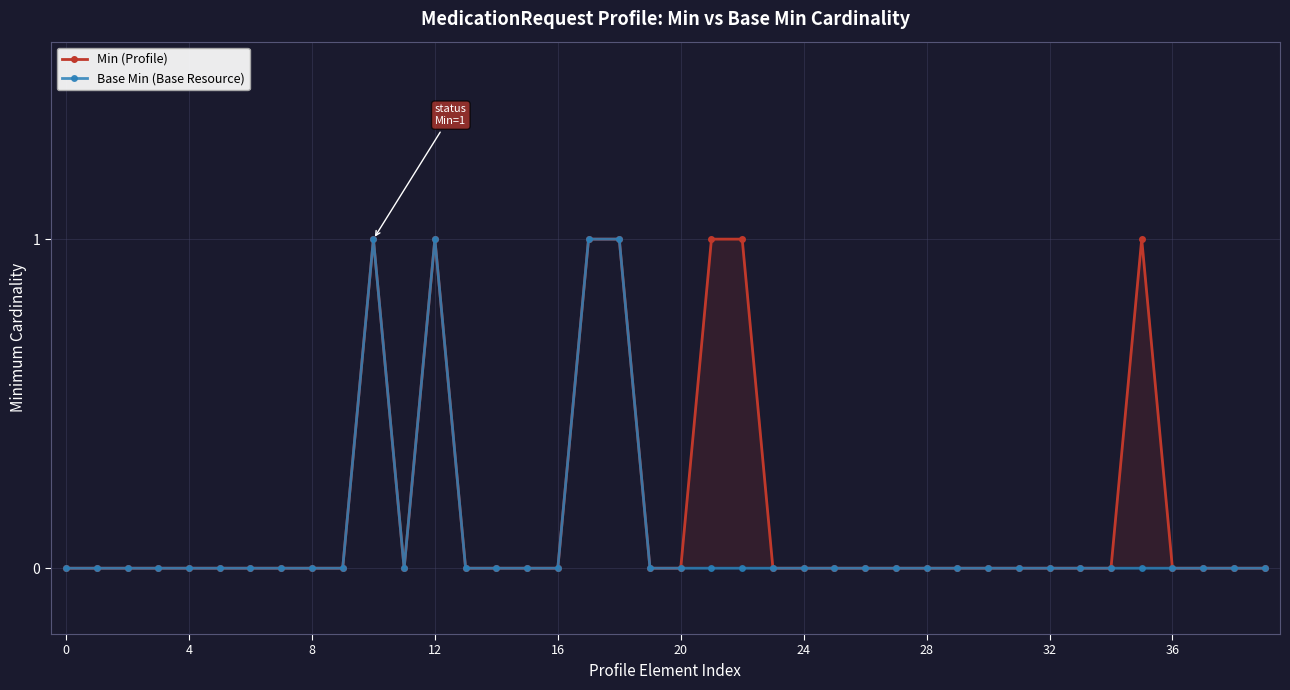

Reading left to right, list all the values displayed in this chart.

Min (Profile): 0	0	0	0	0	0	0	0	0	0	1	0	1	0	0	0	0	1	1	0	0	1	1	0	0	0	0	0	0	0	0	0	0	0	0	1	0	0	0	0
Base Min (Base Resource): 0	0	0	0	0	0	0	0	0	0	1	0	1	0	0	0	0	1	1	0	0	0	0	0	0	0	0	0	0	0	0	0	0	0	0	0	0	0	0	0